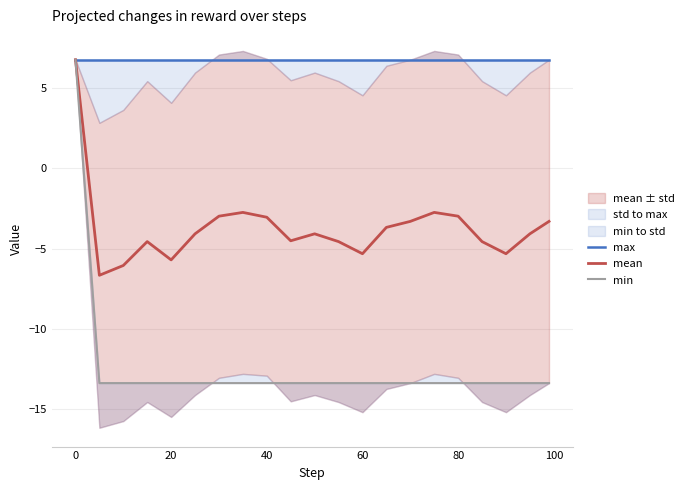

The mean series shows -3.0 at 80. True or false?

True